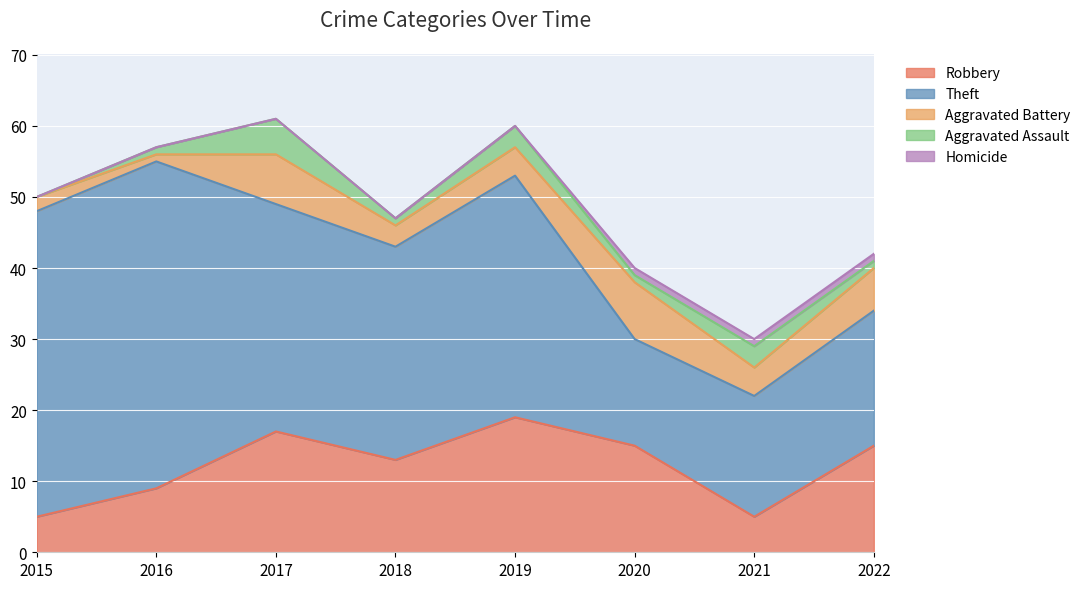

At which label is Homicide closest to 0?

2015